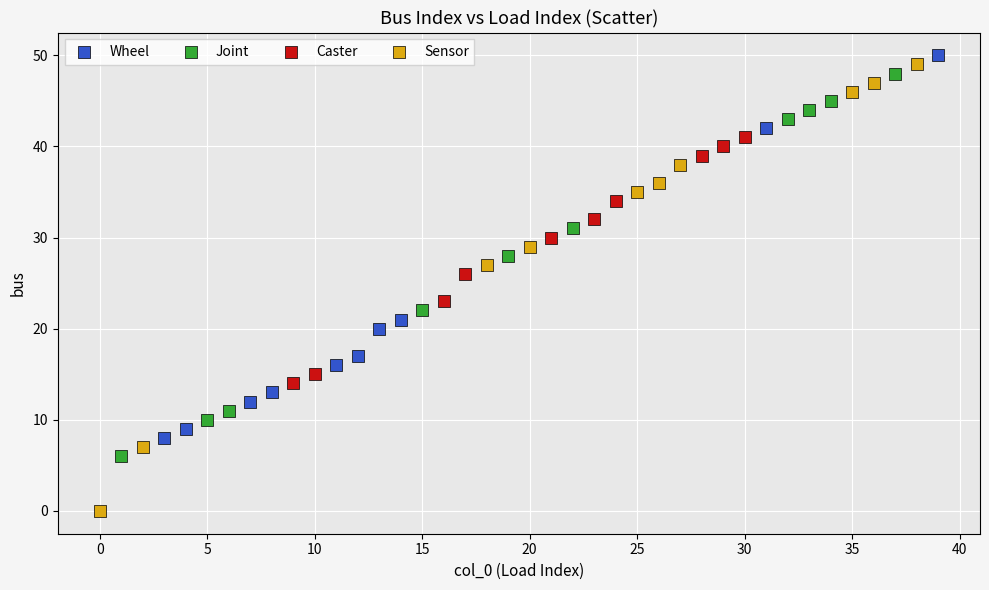

What are all the series names shown in the legend?

Wheel, Joint, Caster, Sensor